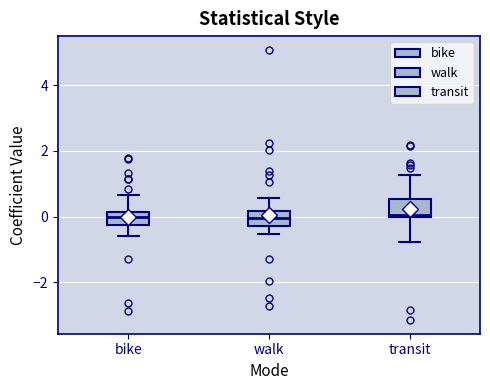

Reading left to right, transcribe this box plot: for each box, give where its median line is, the range the box spans, and where its two whiskers end, as read against the y-axis. The values are not printed on the chart, so give them approximately, as read against the axis.

bike: median 0.0, box -0.2 to 0.2, whiskers -0.6 to 0.6
walk: median 0.0, box -0.2 to 0.2, whiskers -0.6 to 0.6
transit: median 0.0 (just above the box's lower edge), box 0.0 to 0.6, whiskers -0.8 to 1.2